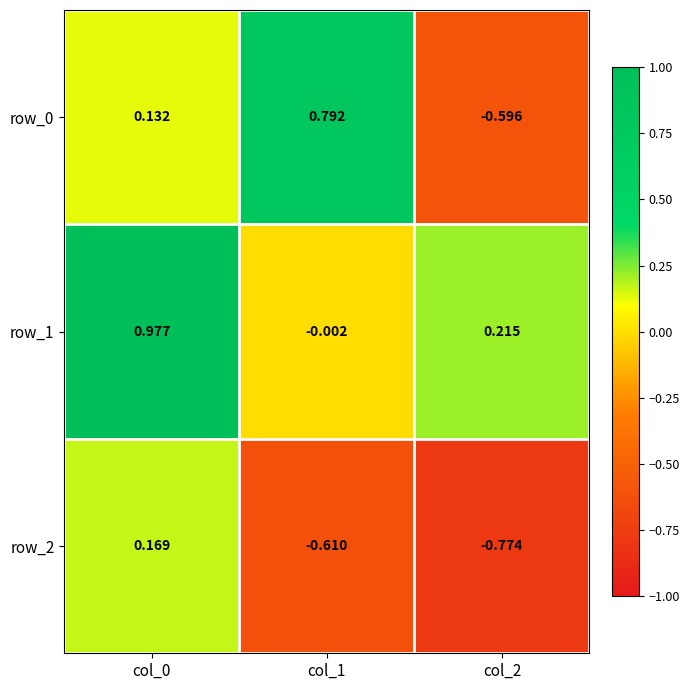

Is the value of row_1 at col_1 greater than the value of row_2 at col_0?

No